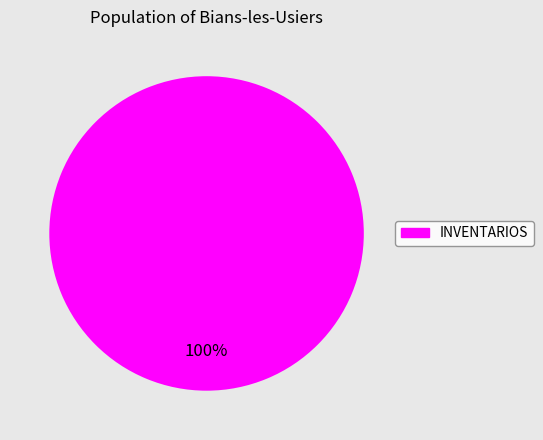

Does any single category account for the majority?

Yes